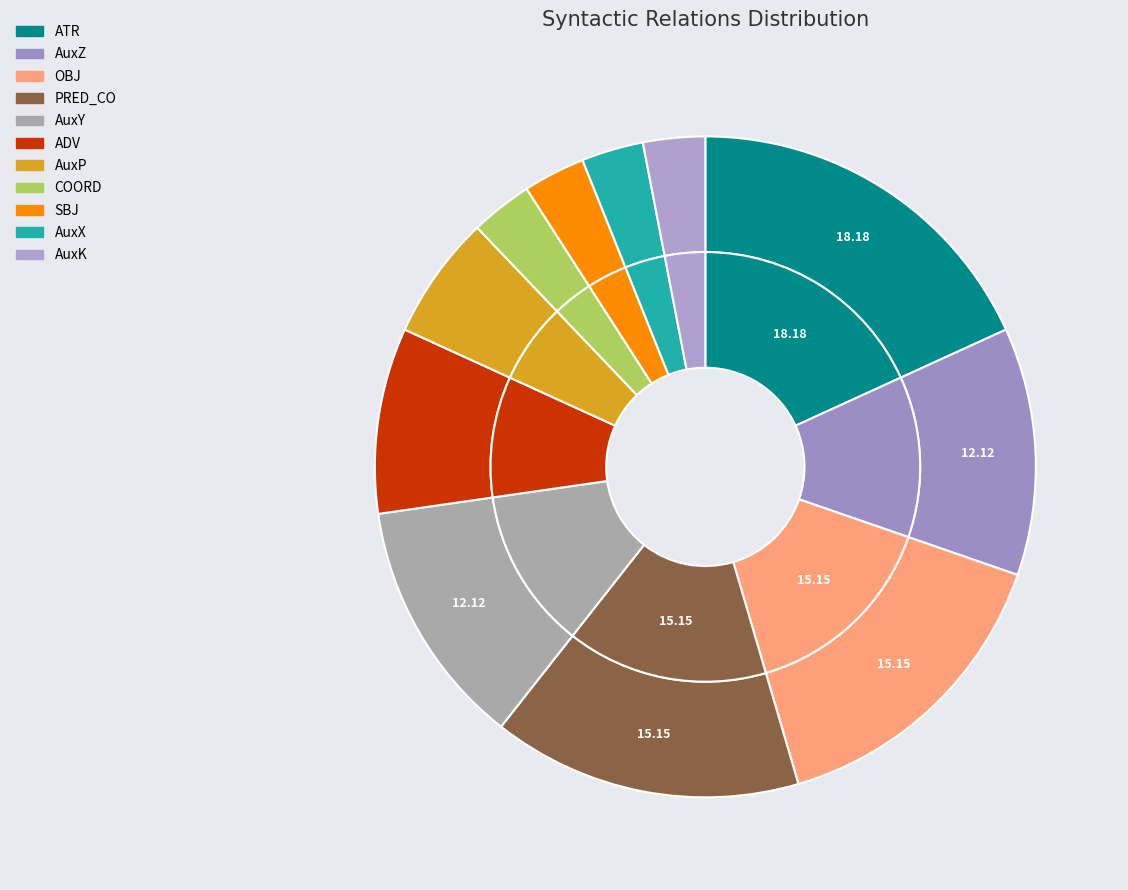

Do ADV and AuxP together represent more than half of the pie?

No